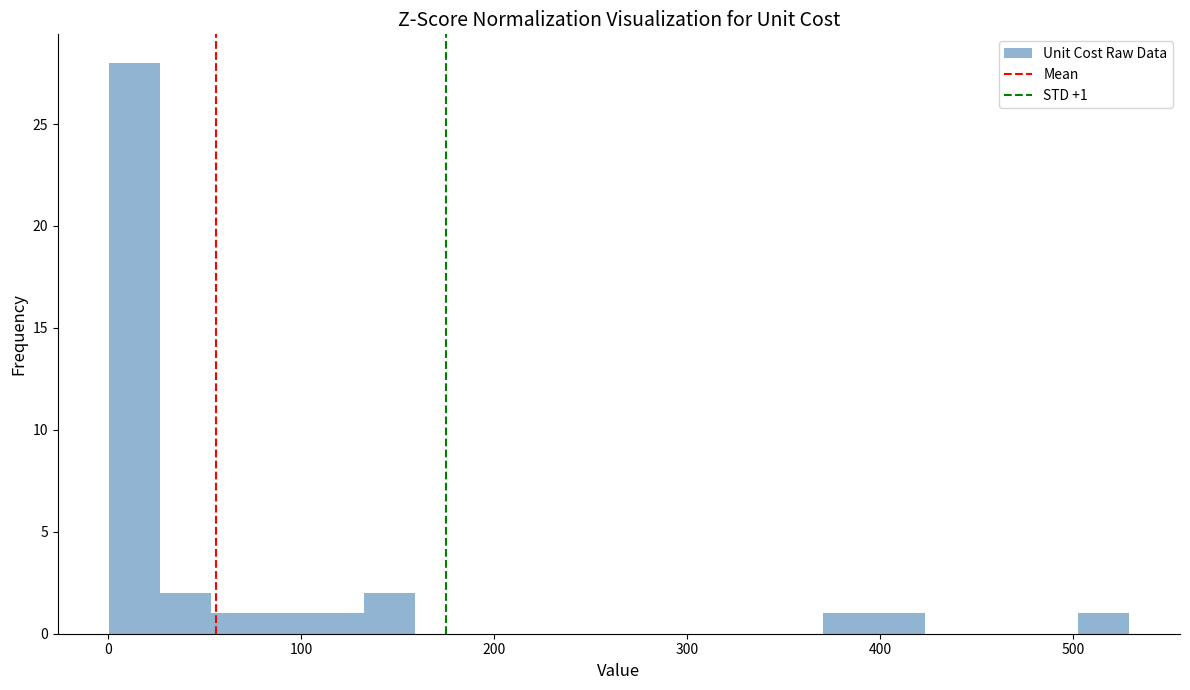

Around what value on the x-axis is the tallest bar? Give the approximate position of its centre, as read against the axis.

10